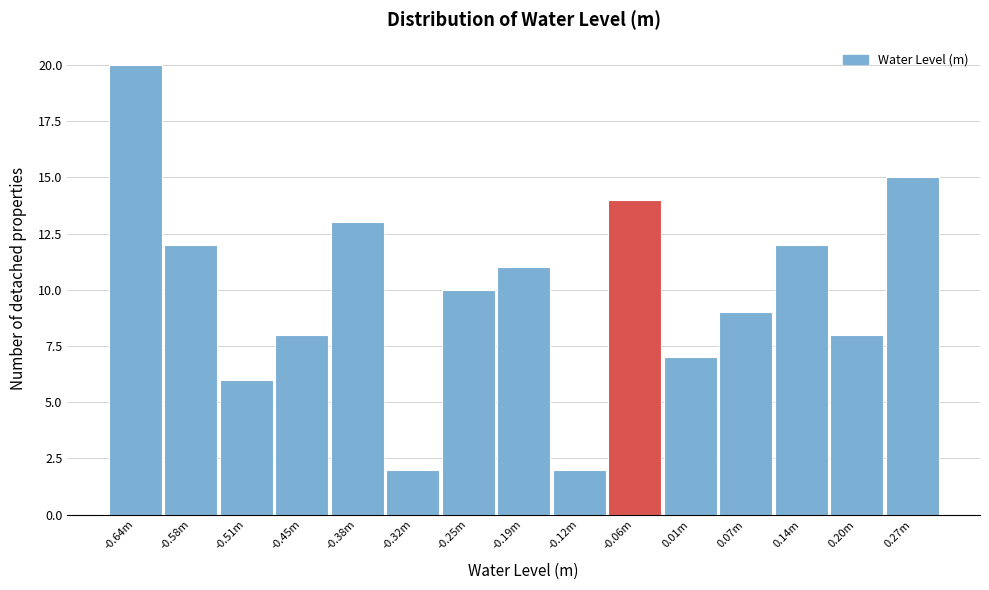

Reading left to right, what are all the values shown in this chart?

-0.64m=20	-0.58m=12	-0.51m=6	-0.45m=8	-0.38m=13	-0.32m=2	-0.25m=10	-0.19m=11	-0.12m=2	-0.06m=14	0.01m=7	0.07m=9	0.14m=12	0.20m=8	0.27m=15